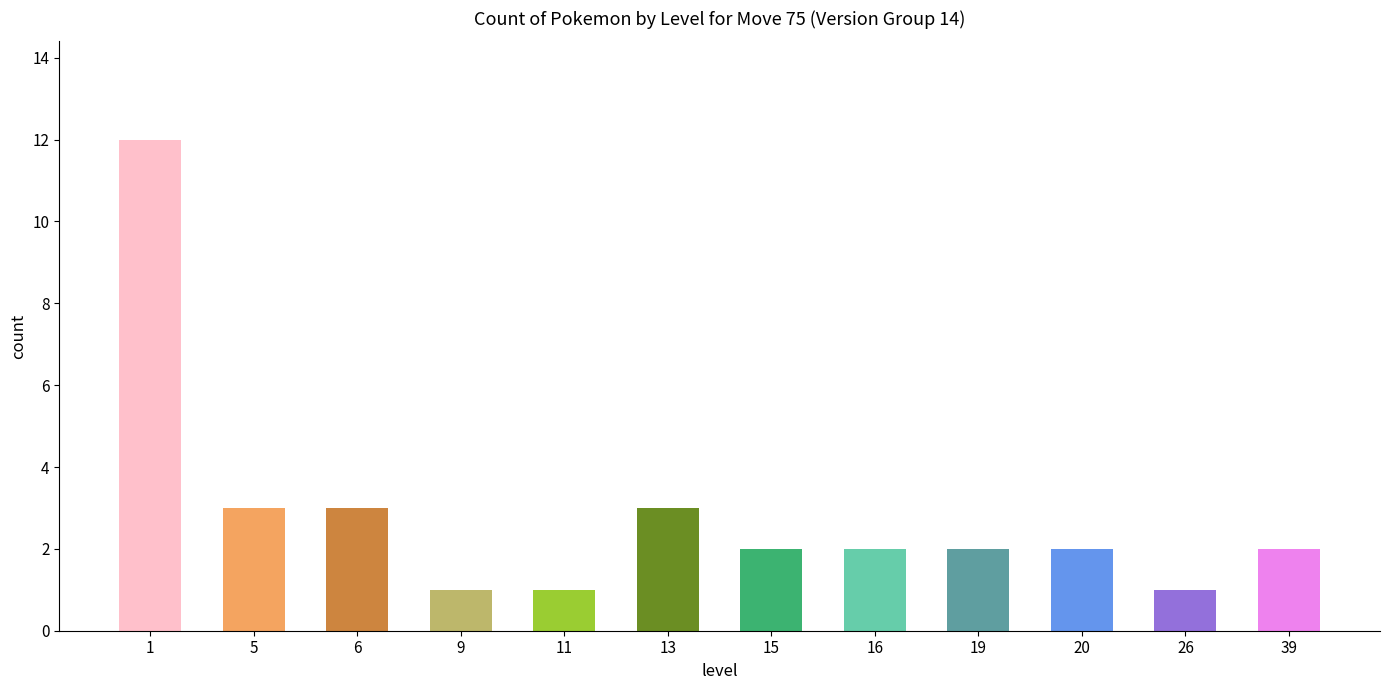

Does the chart contain stacked bars?

No